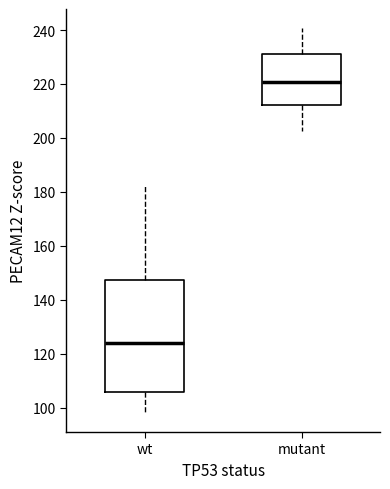

Comparing the boxes themselves (not the whiskers), which one is the tallest?

wt